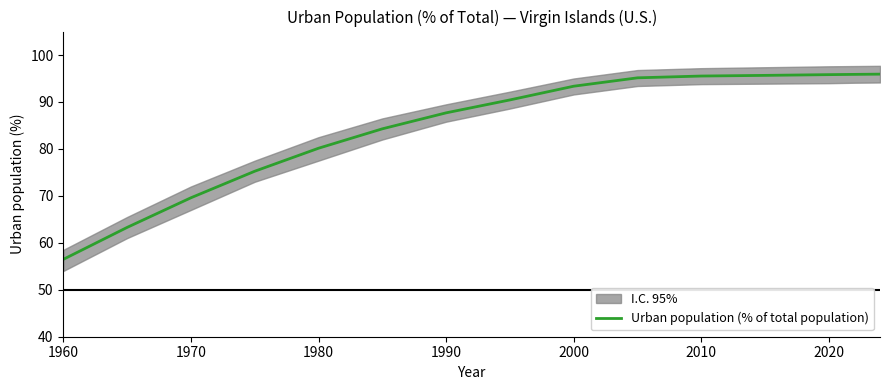

The Urban population (% of total population) series shows 162.2 at 2020. True or false?

False